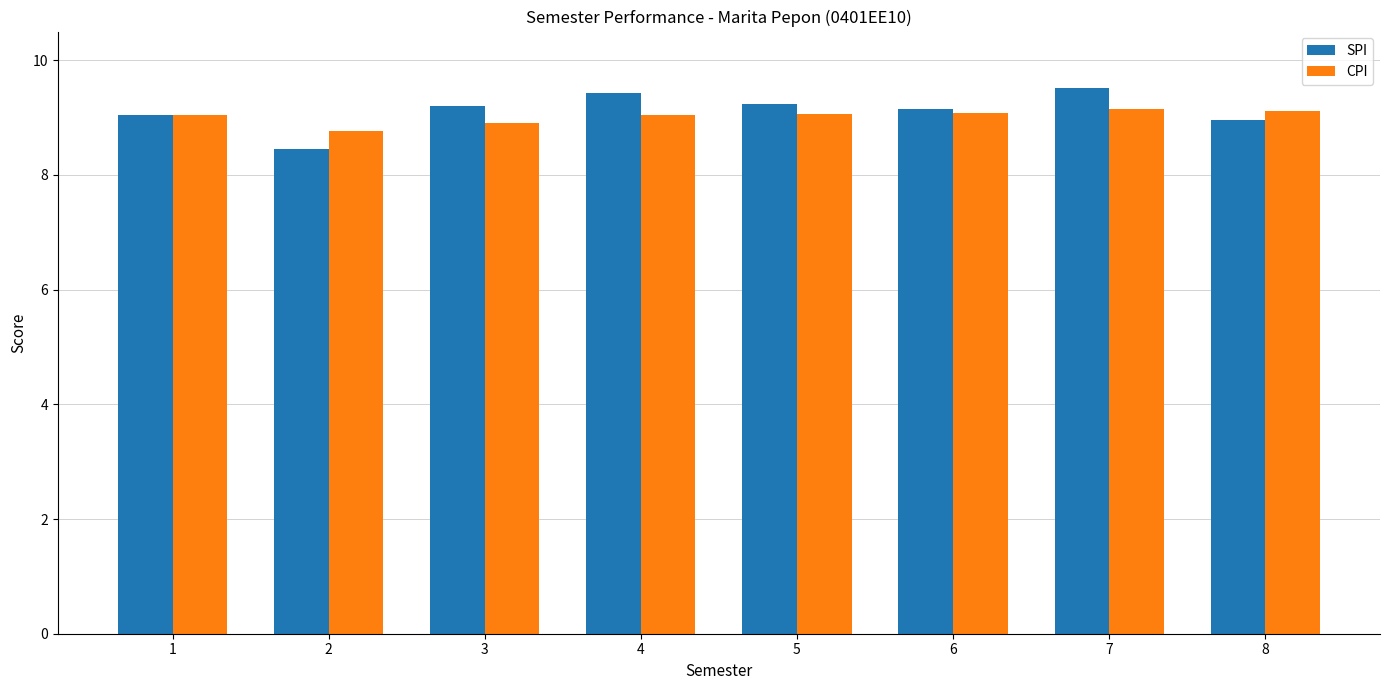

Is it true that CPI equals 1.9 at 5?

False